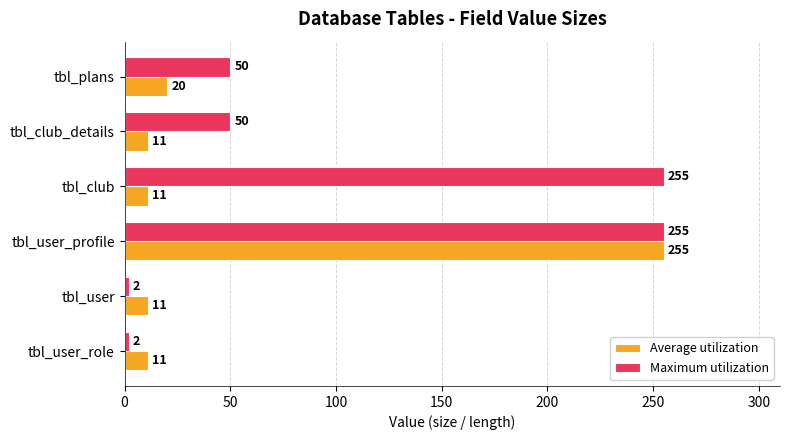

Which series has the largest range (max minus min)?

Maximum utilization